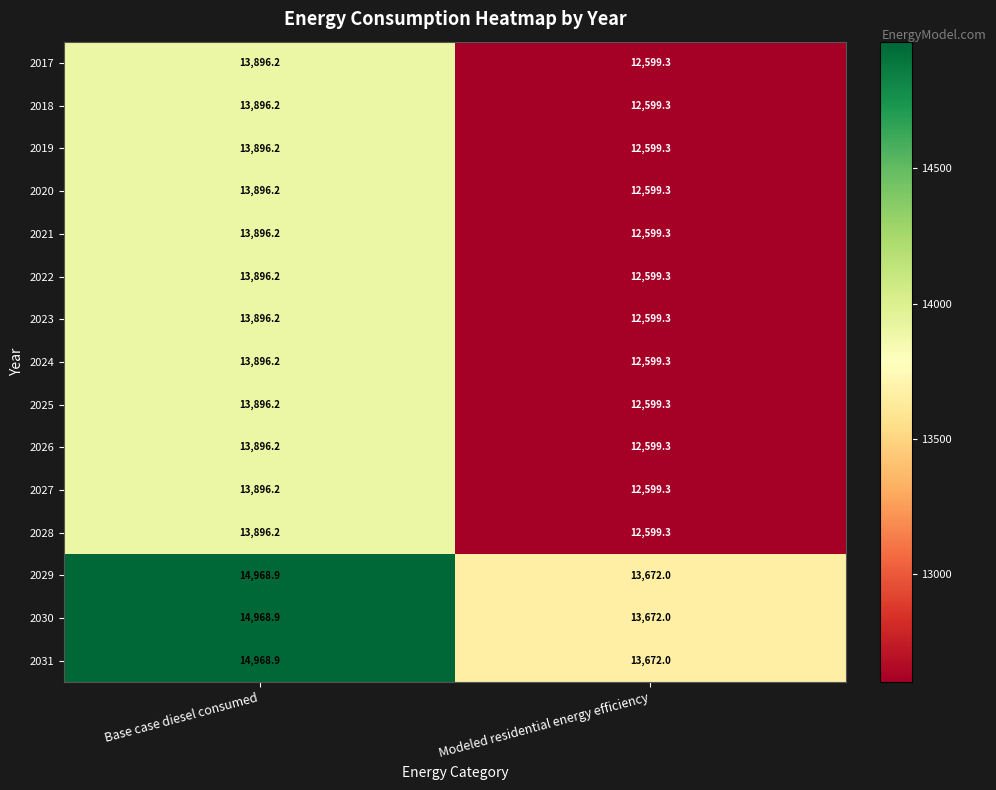

Where does the 2031 series first go above 14968?

Base case diesel consumed